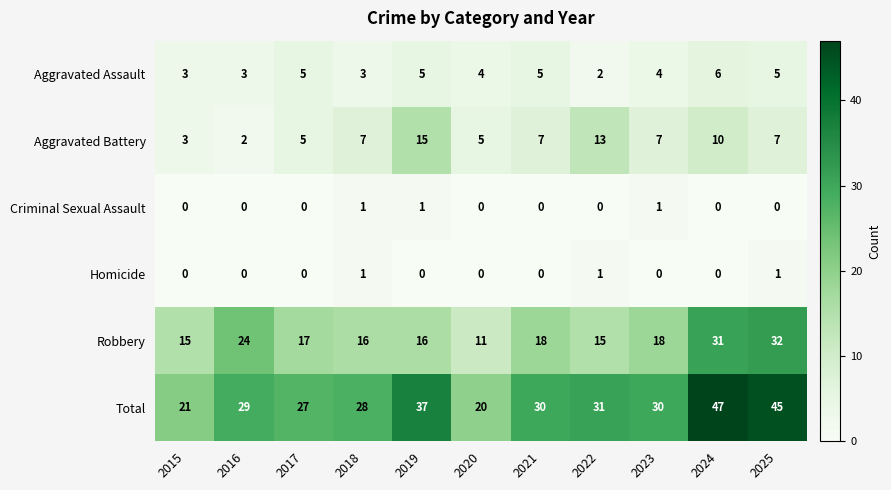

At how many categories does at least one series exceed 0?

11